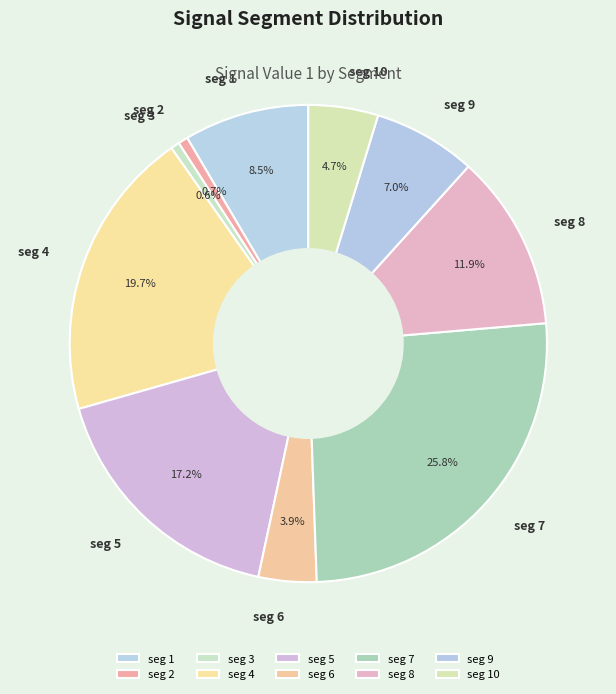

Between seg 8 and seg 3, which is larger?

seg 8